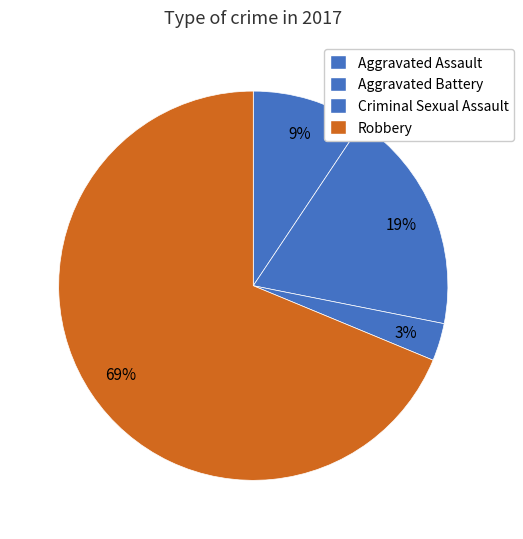

Is there any slice that represents more than half of the pie?

Yes